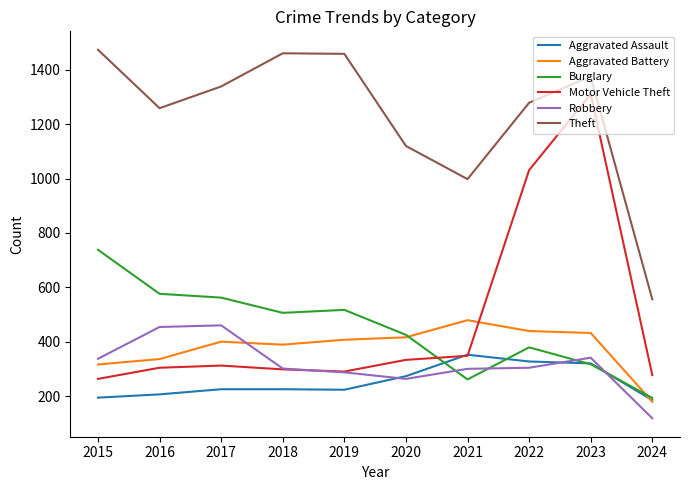

What is the lowest value of the Burglary series?

193